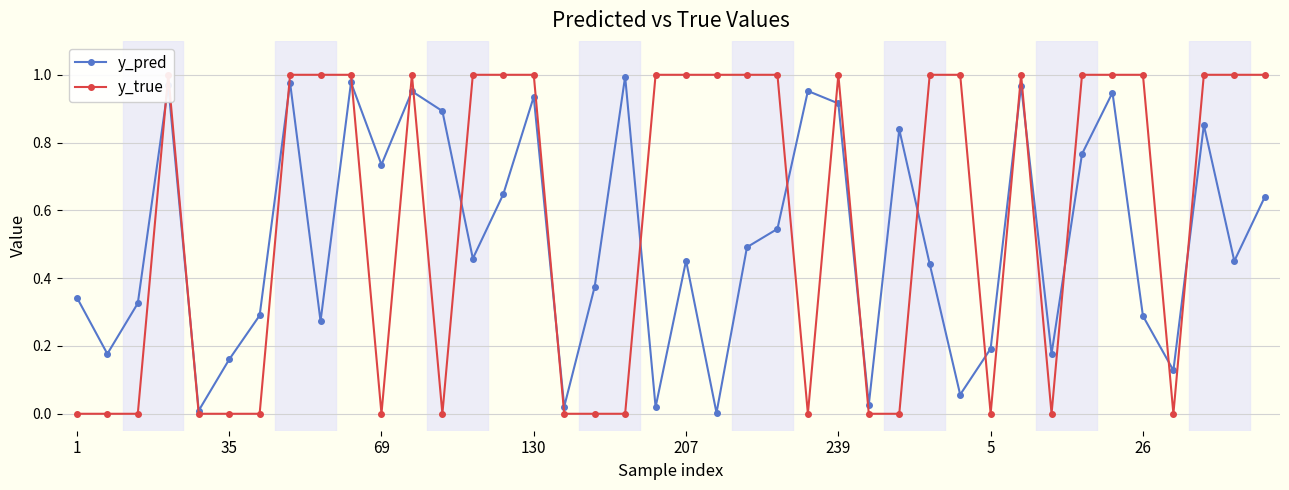

At which category does the chart reach its minimum across all series?

1